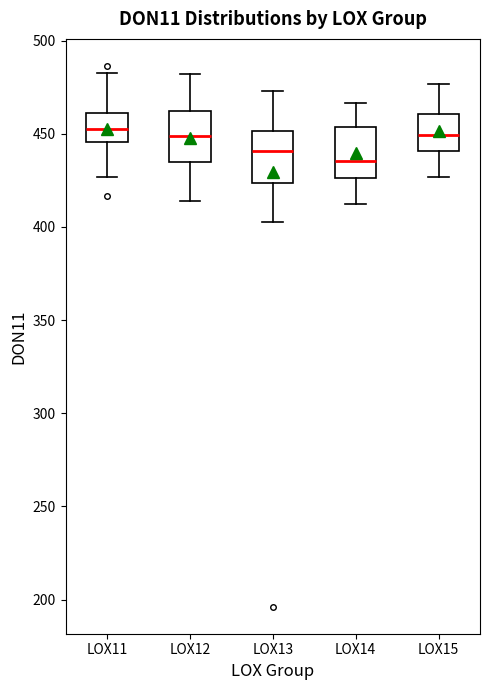

Which box has the lowest median line?

LOX14